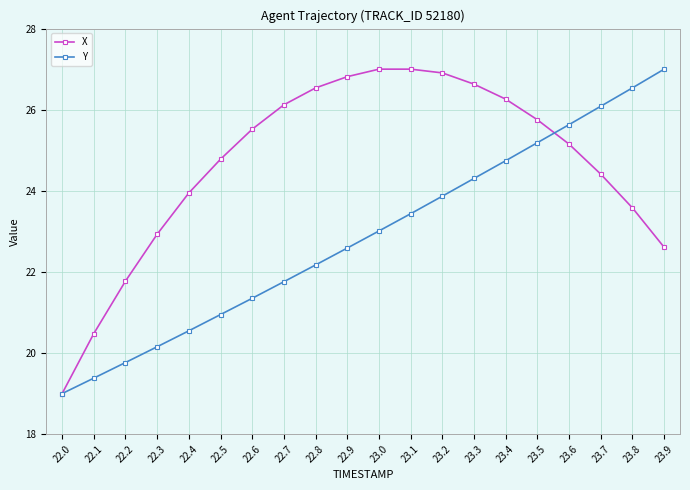

What is the lowest value of the X series?

19.0